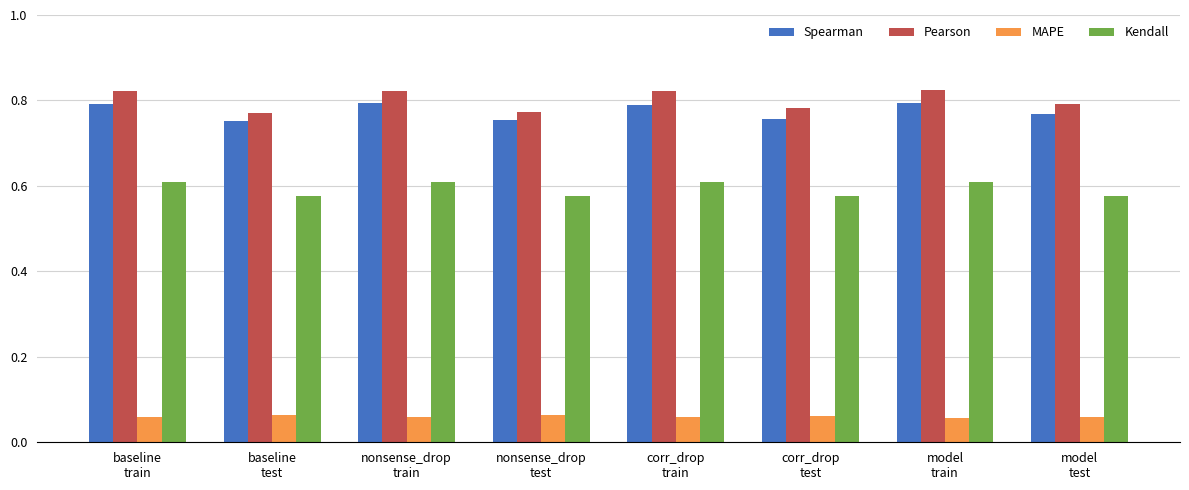

Are the bars grouped side by side (vs. stacked)?

Yes